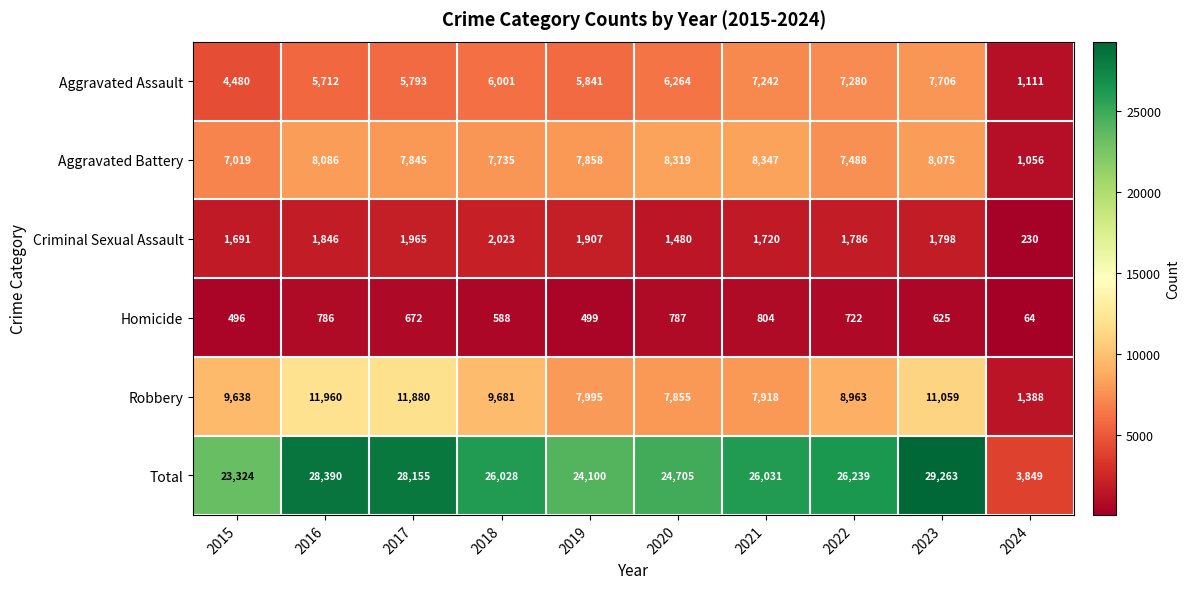

Which series has the widest spread of values?

Total